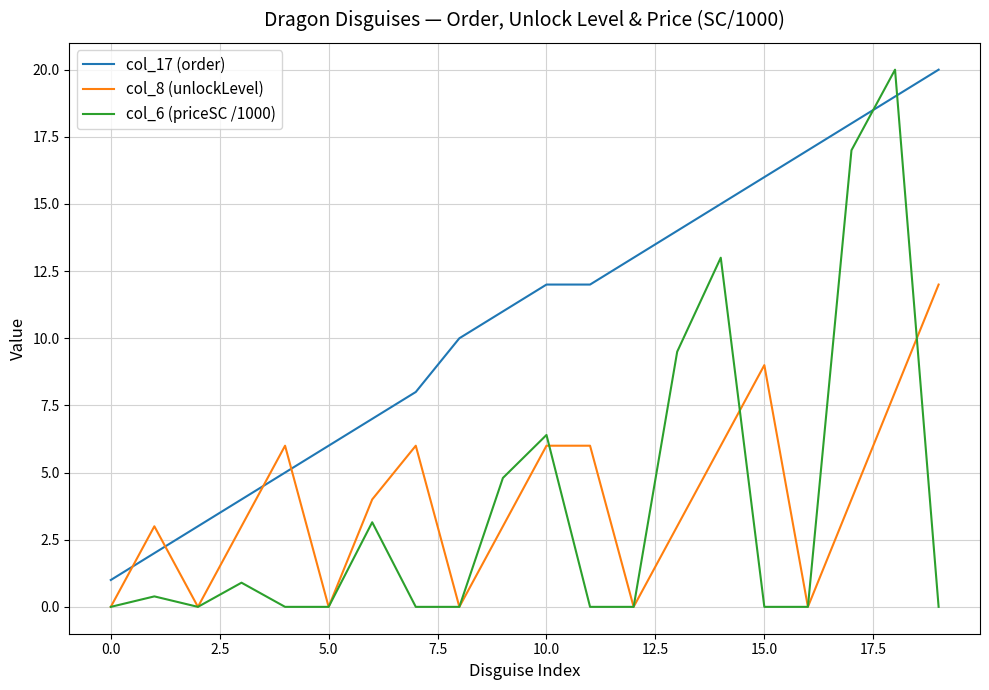

True or false: col_17 (order) and col_8 (unlockLevel) intersect in this chart.

True